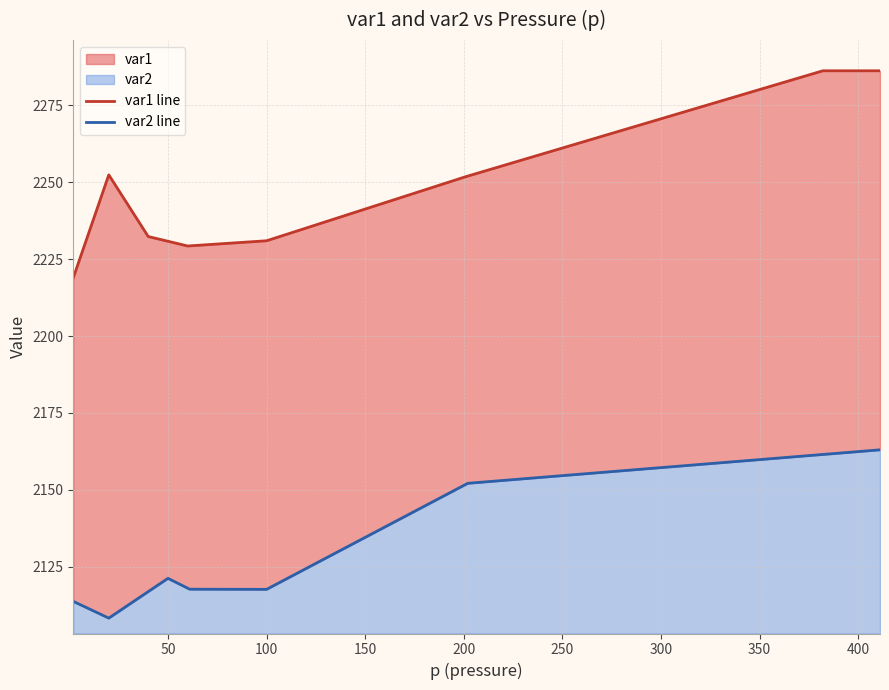

Rank the series by their average value, from highest to lowest.

var1 line, var2 line